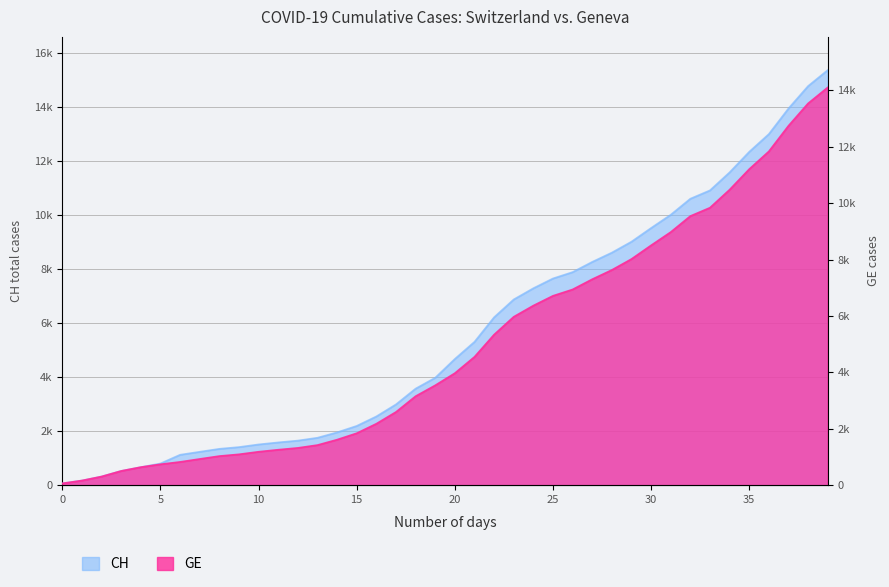

List the labels in order of GE value, largest first.

2020-04-04, 2020-04-03, 2020-04-02, 2020-04-01, 2020-03-31, 2020-03-30, 2020-03-29, 2020-03-28, 2020-03-27, 2020-03-26, 2020-03-25, 2020-03-24, 2020-03-23, 2020-03-22, 2020-03-21, 2020-03-20, 2020-03-19, 2020-03-18, 2020-03-17, 2020-03-16, 2020-03-15, 2020-03-14, 2020-03-13, 2020-03-12, 2020-03-11, 2020-03-10, 2020-03-09, 2020-03-08, 2020-03-07, 2020-03-06, 2020-03-05, 2020-03-04, 2020-03-03, 2020-03-02, 2020-03-01, 2020-02-29, 2020-02-28, 2020-02-27, 2020-02-26, 2020-02-25